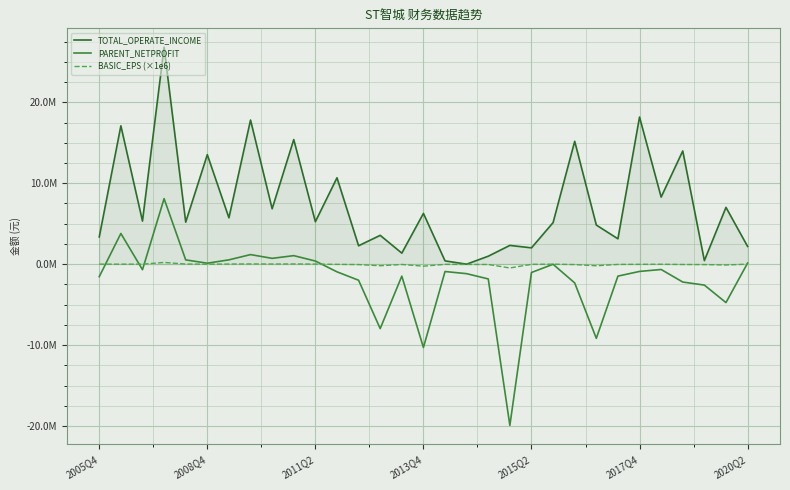

Does the chart have visible grid lines?

Yes